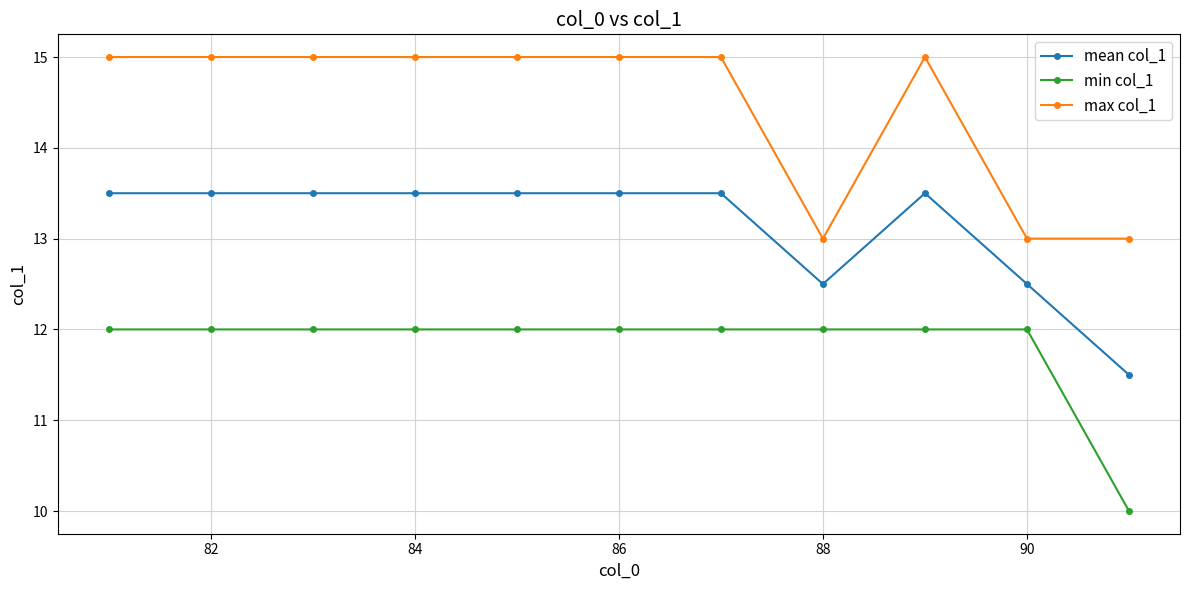

Reading right to left, transcribe all the data shown in this chart.

mean col_1: 11.5	12.5	13.5	12.5	13.5	13.5	13.5	13.5	13.5	13.5	13.5
min col_1: 10.0	12.0	12.0	12.0	12.0	12.0	12.0	12.0	12.0	12.0	12.0
max col_1: 13.0	13.0	15.0	13.0	15.0	15.0	15.0	15.0	15.0	15.0	15.0